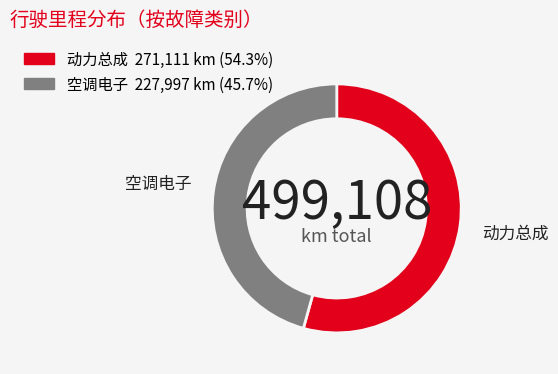

Between 动力总成 and 空调电子, which is larger?

动力总成